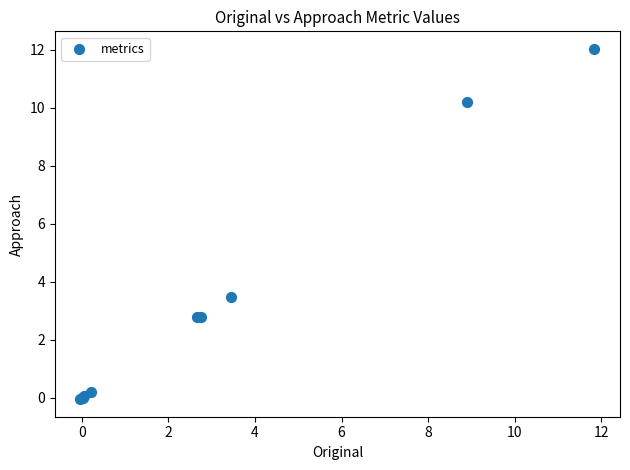

What Y value in the scatter plot is closest to 5?

3.5